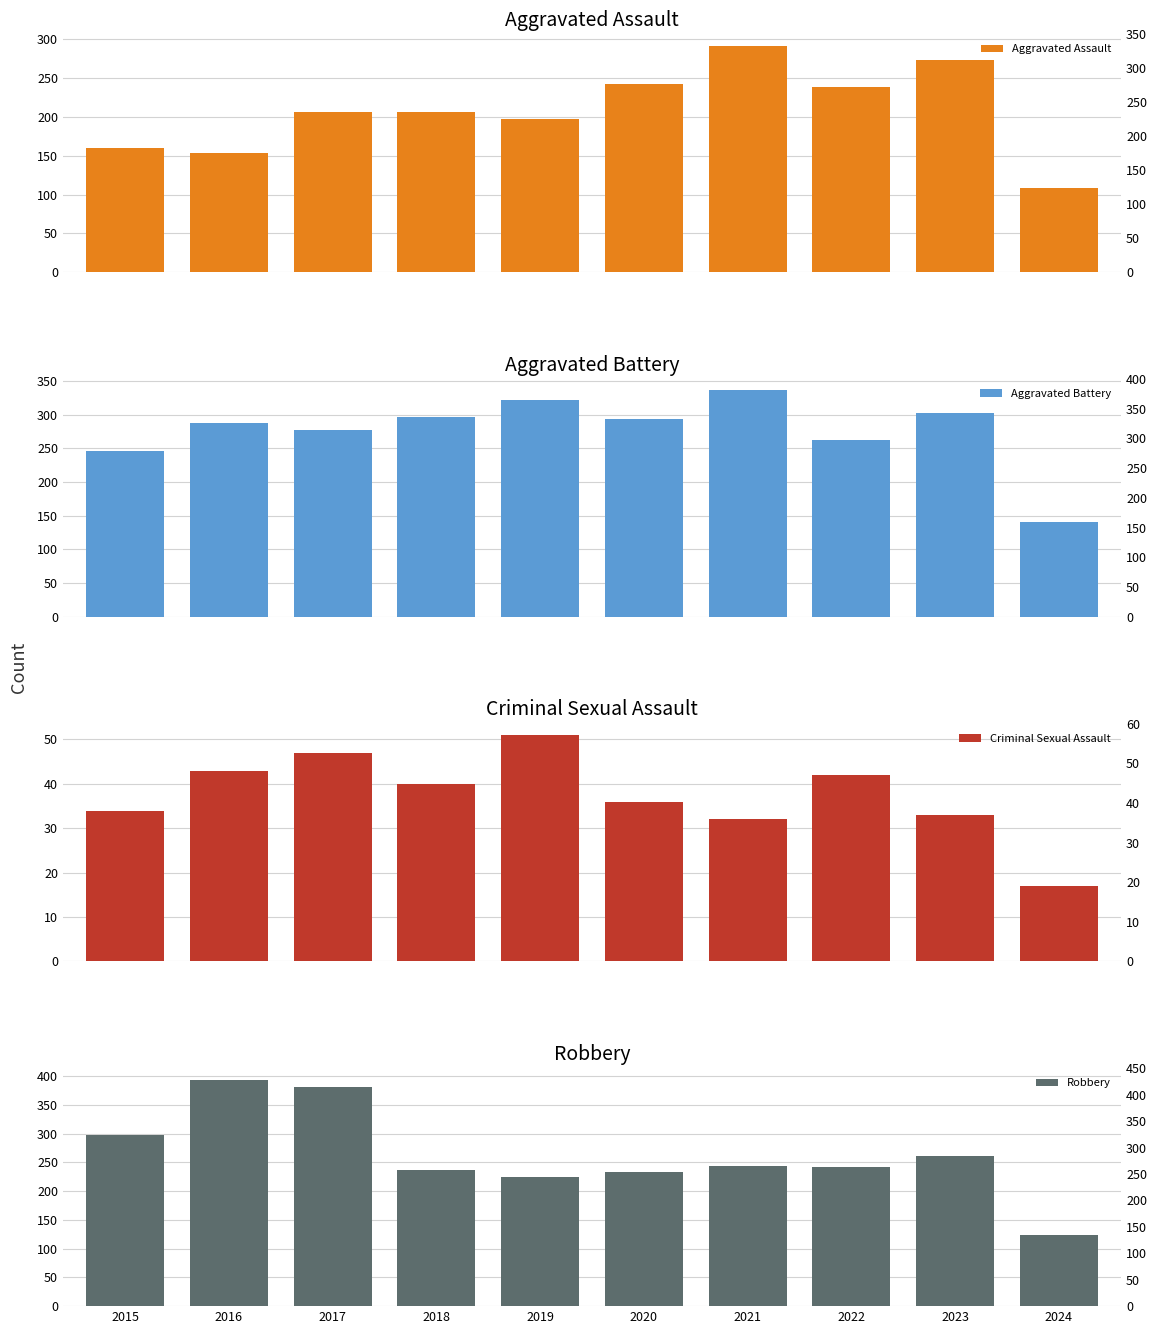

What is the difference between the Criminal Sexual Assault values at 2024 and 2018?

23